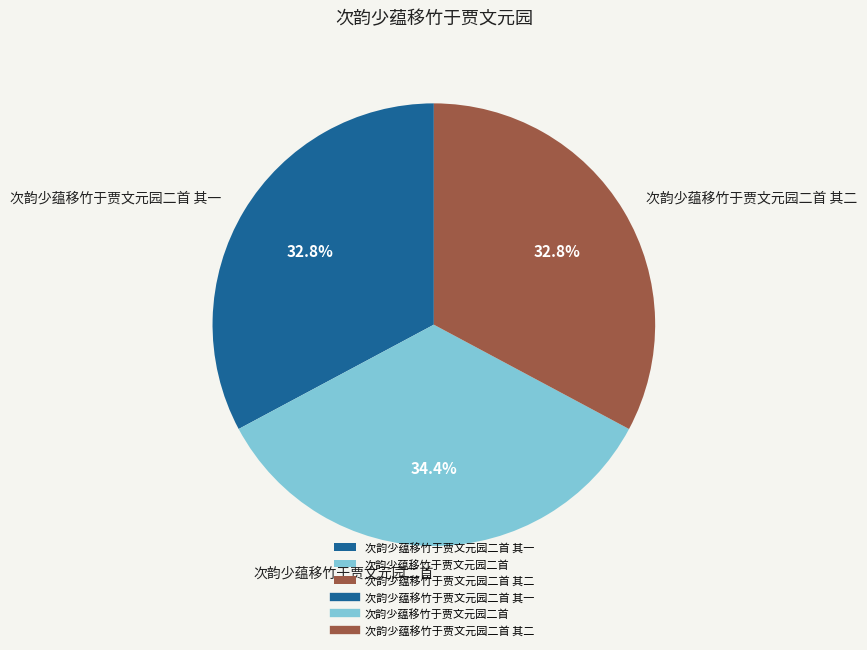

How many slices are in this pie chart?

3